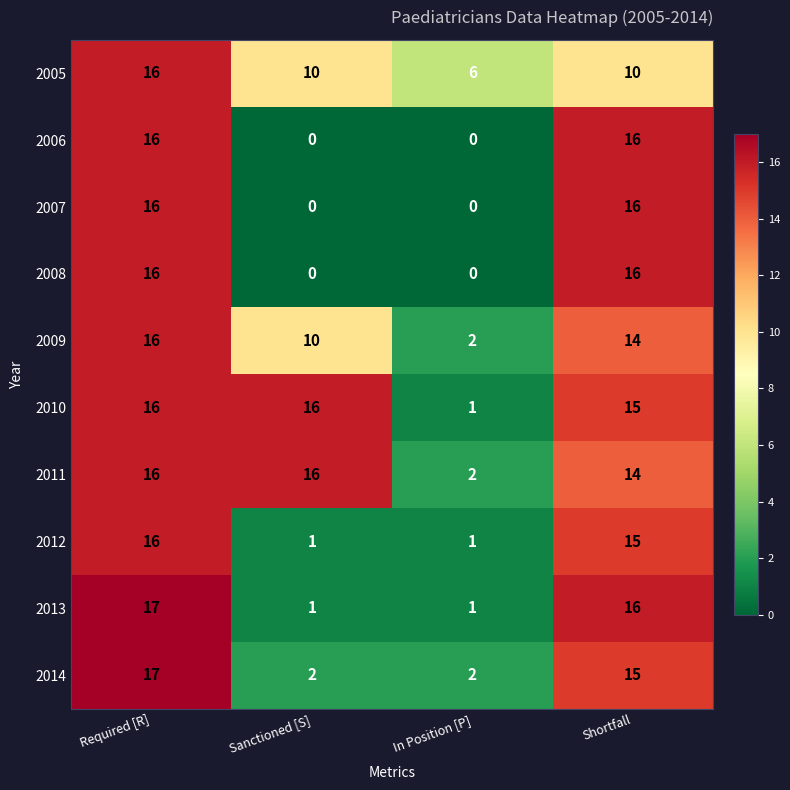

How many categories are shown in the chart?

4